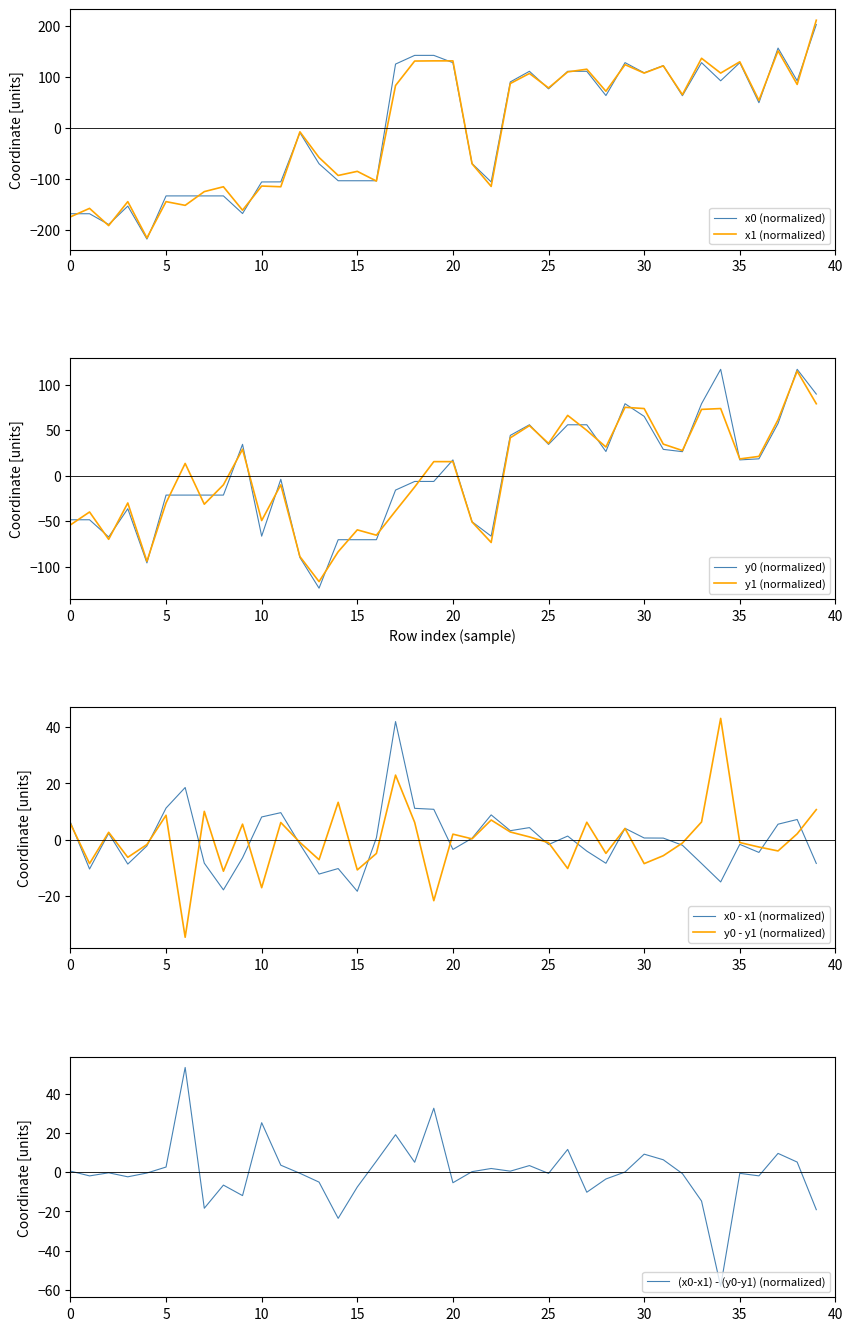

Reading right to left, extract all data points from this chart.

x0: 202.4	92.3	156.4	49.4	127.8	92.3	127.9	63.2	122.1	108.0	127.9	63.5	110.9	110.9	76.6	110.9	90.2	-105.7	-69.6	127.8	142.1	142.1	125.1	-103.3	-103.3	-103.3	-70.1	-9.2	-105.5	-105.7	-167.5	-133.0	-133.0	-133.0	-133.0	-217.5	-152.9	-188.9	-167.9	-167.9
y0: 89.7	116.9	57.4	18.6	17.4	116.9	79.1	26.4	28.9	65.2	79.1	26.6	56.0	56.0	34.4	56.0	44.3	-66.4	-50.5	17.4	-6.3	-6.3	-15.8	-70.2	-70.2	-70.2	-123.4	-89.8	-3.9	-66.4	34.5	-21.3	-21.3	-21.3	-21.3	-95.7	-36.2	-67.3	-48.3	-48.3
x1: 210.9	85.2	150.9	54.0	129.6	107.4	136.4	65.2	121.6	107.4	123.9	71.9	115.1	109.7	78.4	106.7	87.0	-114.4	-70.1	131.4	131.4	131.0	83.1	-103.9	-84.9	-93.0	-57.8	-7.6	-115.1	-113.7	-161.0	-115.1	-124.6	-151.5	-144.2	-215.2	-144.2	-191.1	-157.4	-174.0
y1: 79.0	114.8	61.4	21.2	18.5	73.8	72.8	27.7	34.7	73.8	75.1	31.5	49.8	66.3	35.5	55.0	41.6	-73.3	-50.8	15.5	15.5	-12.4	-38.7	-65.3	-59.4	-83.5	-116.3	-88.8	-10.0	-49.2	29.0	-10.0	-31.3	13.5	-29.9	-93.9	-29.9	-69.8	-39.8	-54.0